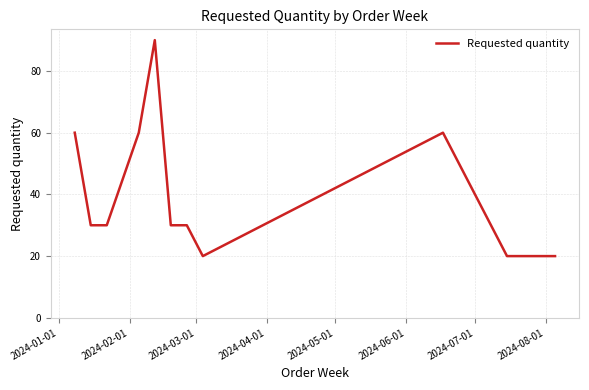

What is the difference between the maximum and minimum values?

70